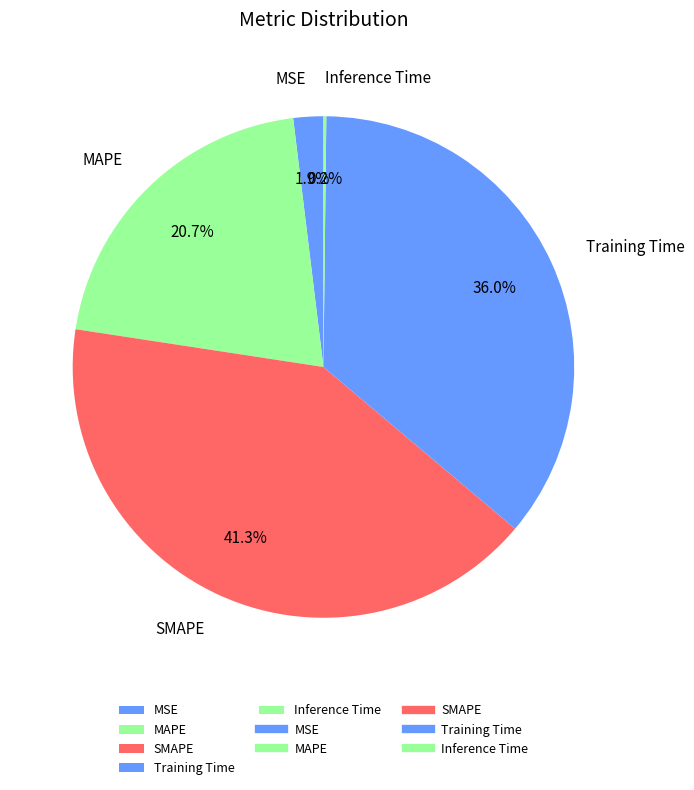

Between MSE and Training Time, which is larger?

Training Time